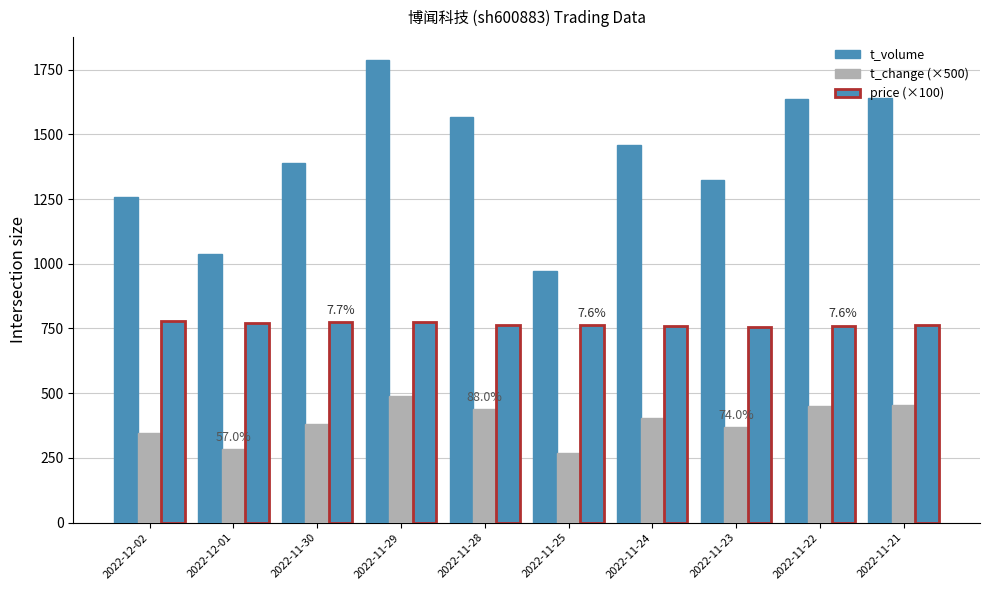

Is it true that price (×100) equals 284 at 2022-11-22?

False